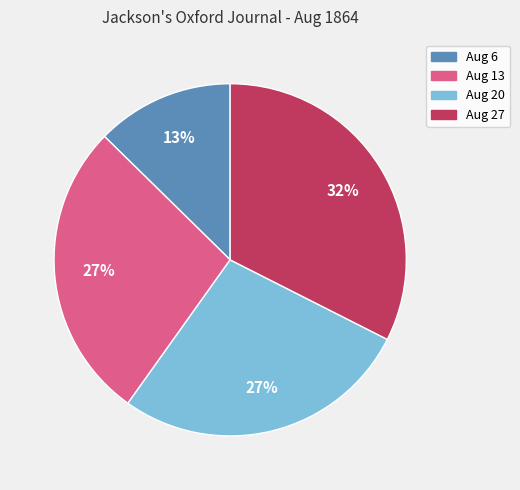

What is the smallest slice in the pie chart?

Aug 6